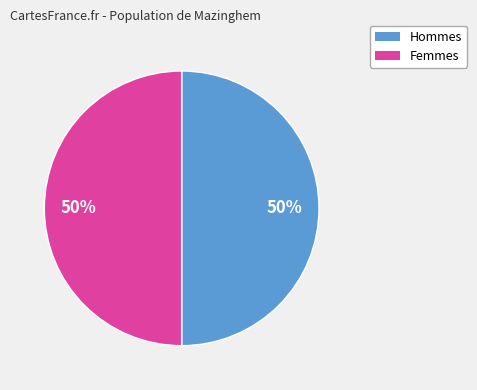

Is there any slice that represents more than half of the pie?

No